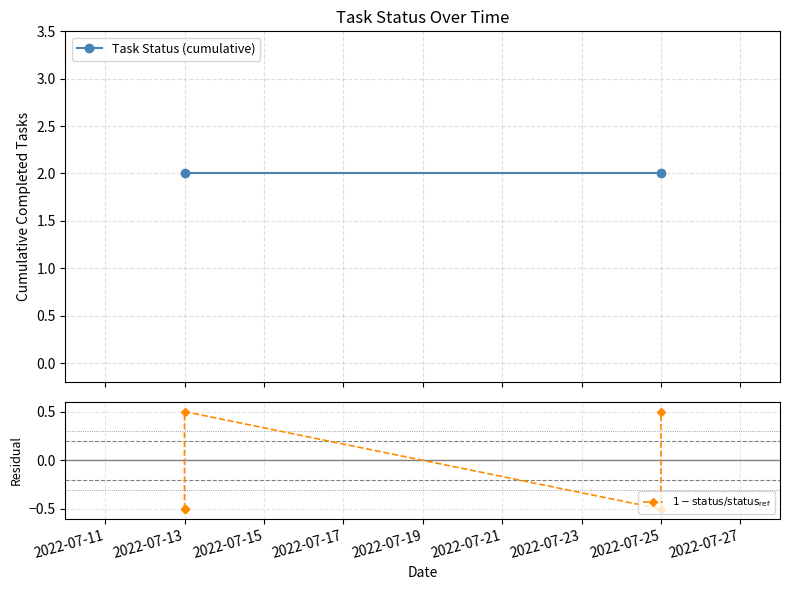

Between 2022-07-25 and 2022-07-13, which is larger?

2022-07-13